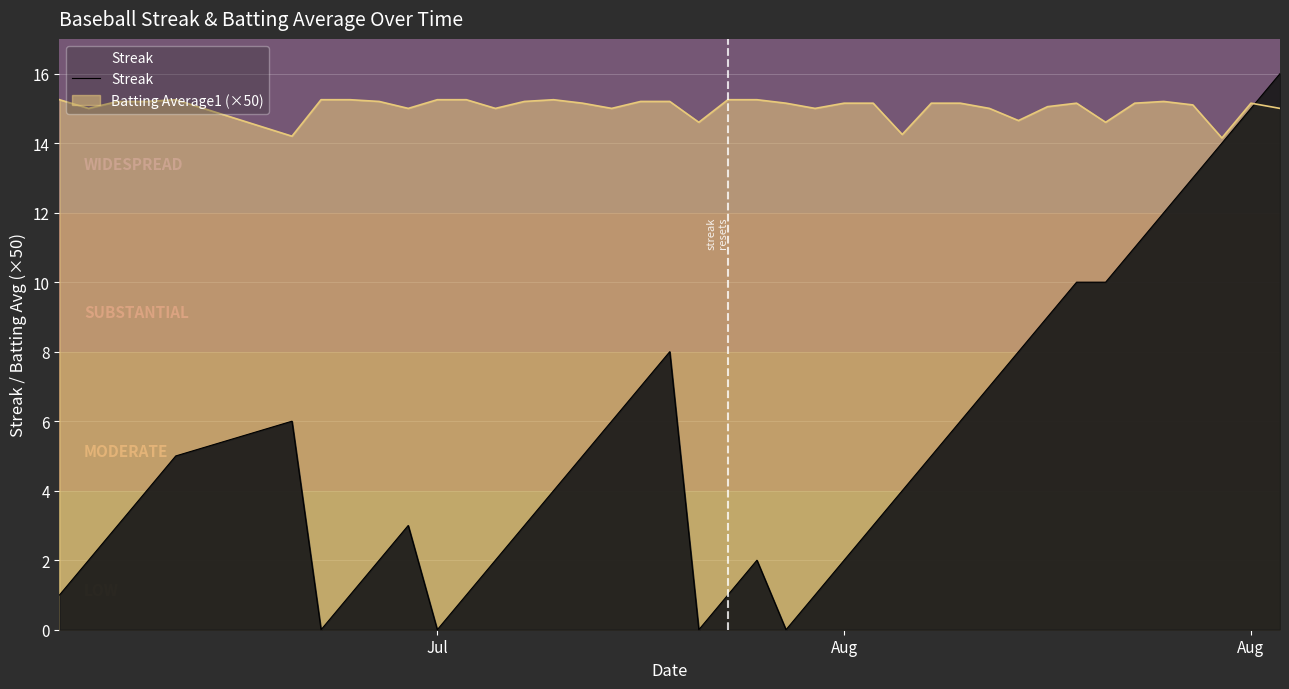

True or false: there are more than 2 points higher than both neighbors.

True